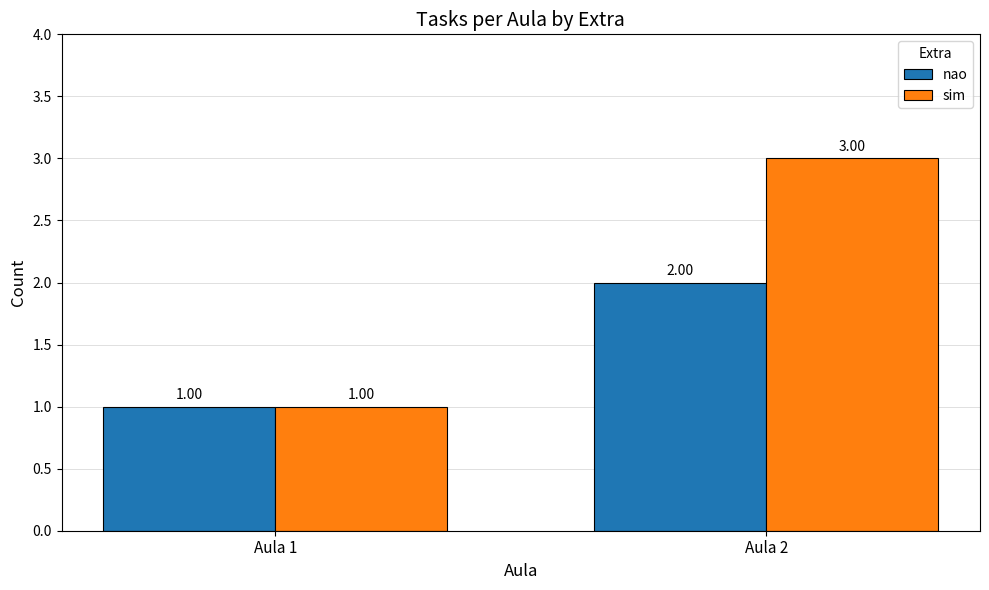

The nao series shows 1 at Aula 1. True or false?

True